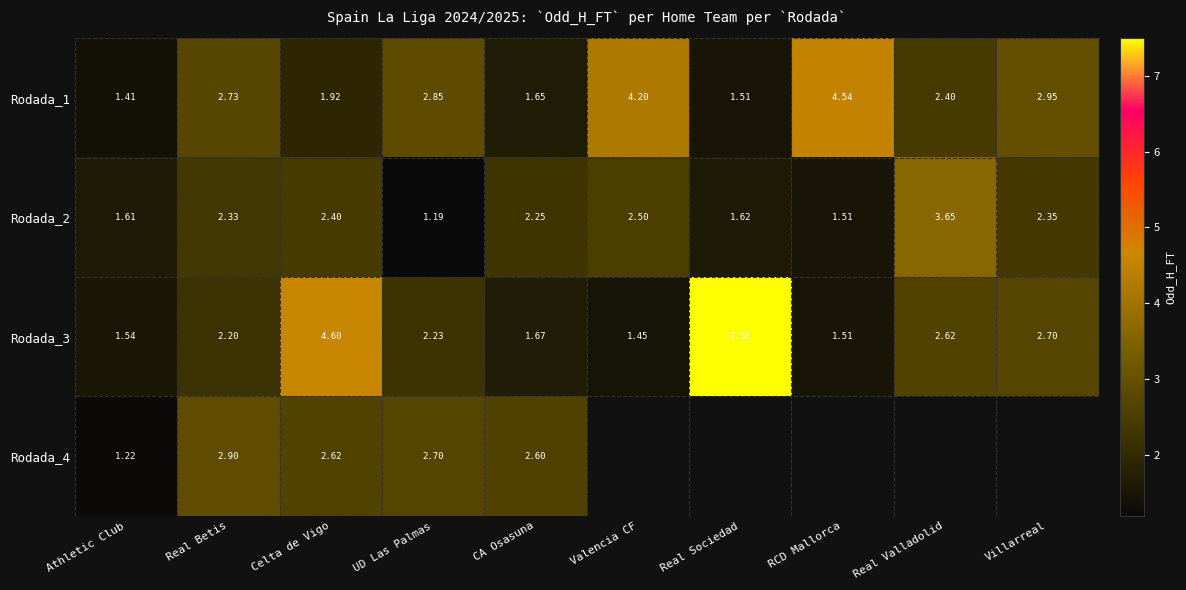

Is the value of Rodada_3 at CA Osasuna greater than the value of Rodada_2 at Valencia CF?

No